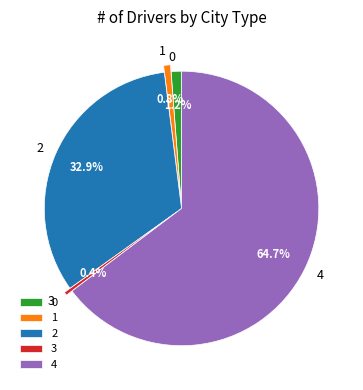

Between 1 and 4, which is larger?

4